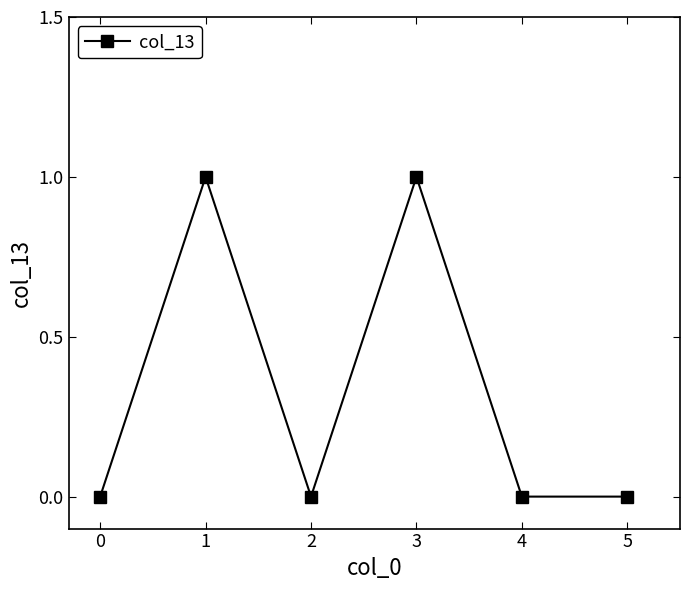

What is the sum of all values?

2